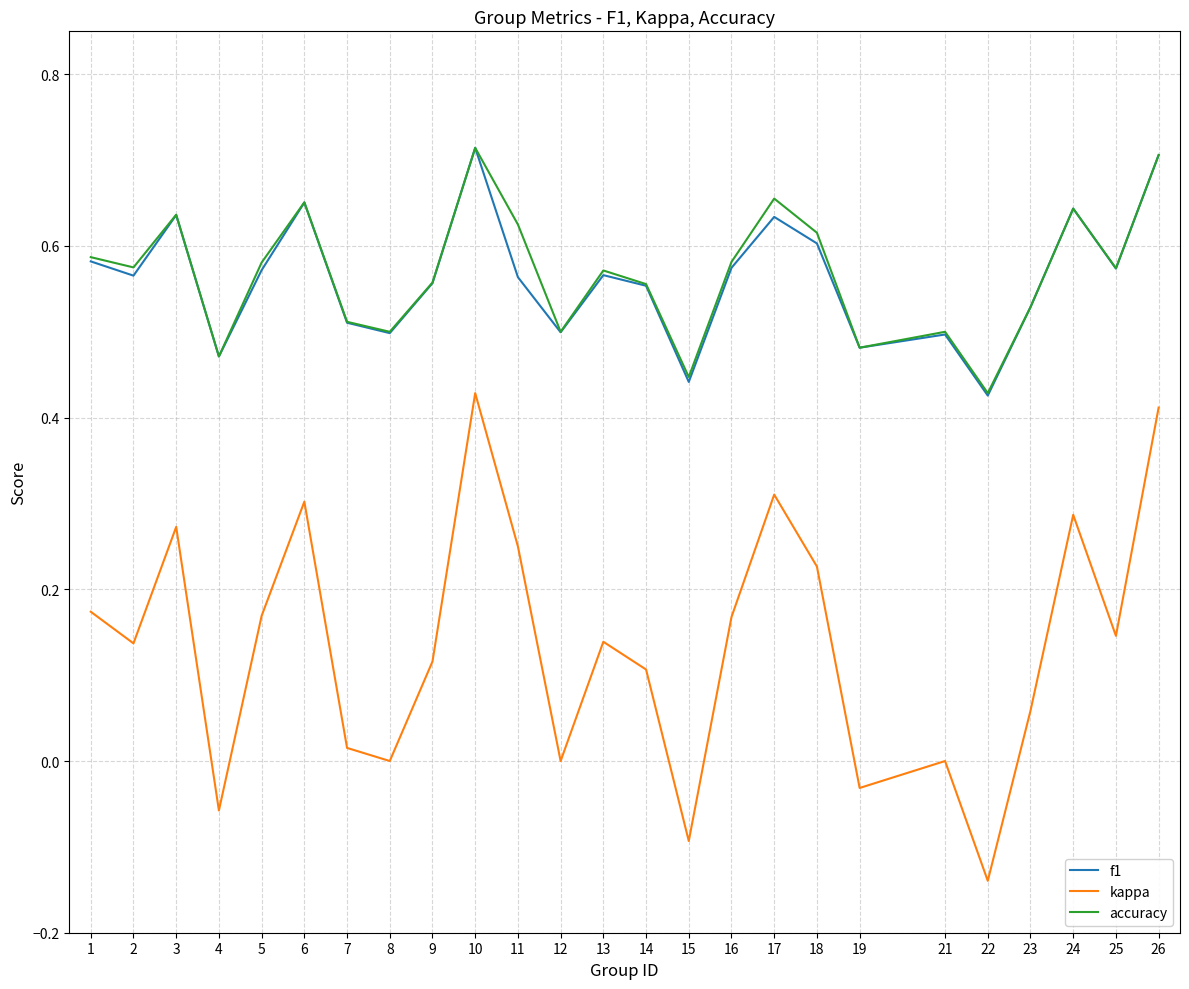

What is the total value across all series at 6?

1.6